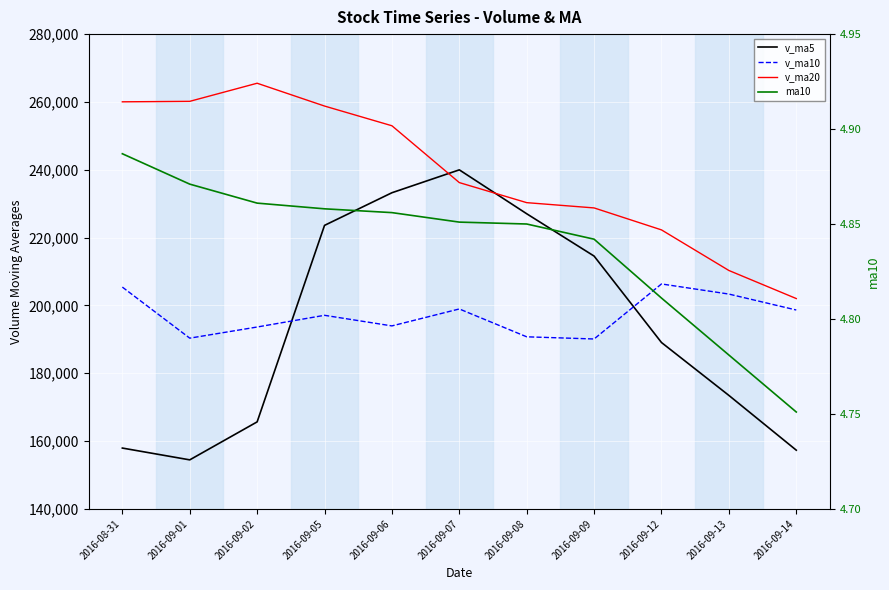

Rank the series by their maximum value, from lowest to highest.

ma10, v_ma10, v_ma5, v_ma20